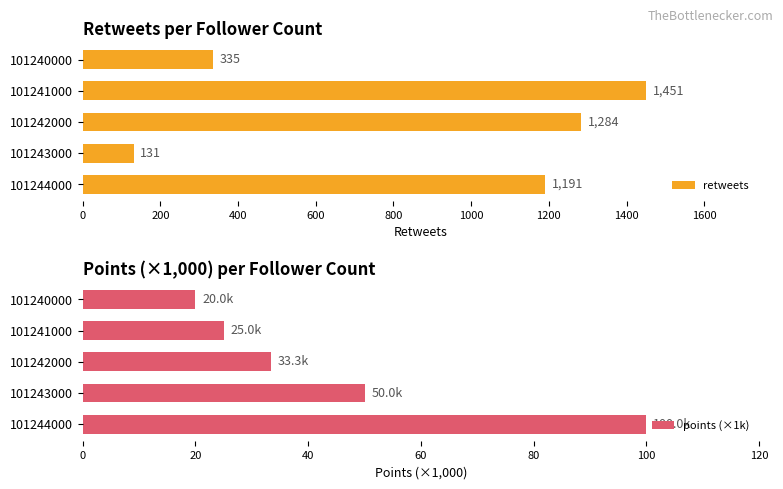

At which label does retweets reach its minimum?

101243000